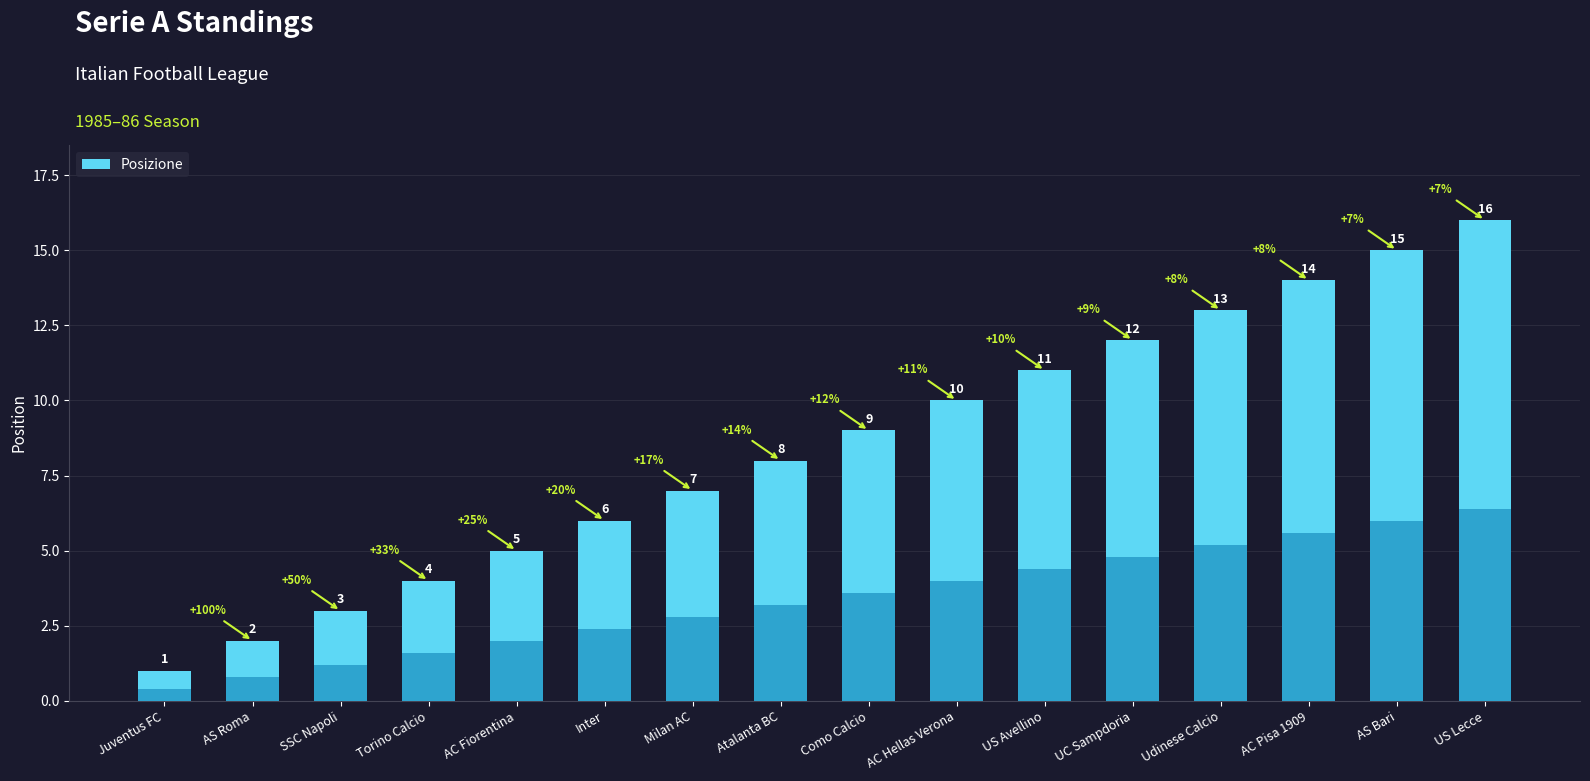

List the labels in order of value, smallest first.

Juventus FC, AS Roma, SSC Napoli, Torino Calcio, AC Fiorentina, Inter, Milan AC, Atalanta BC, Como Calcio, AC Hellas Verona, US Avellino, UC Sampdoria, Udinese Calcio, AC Pisa 1909, AS Bari, US Lecce